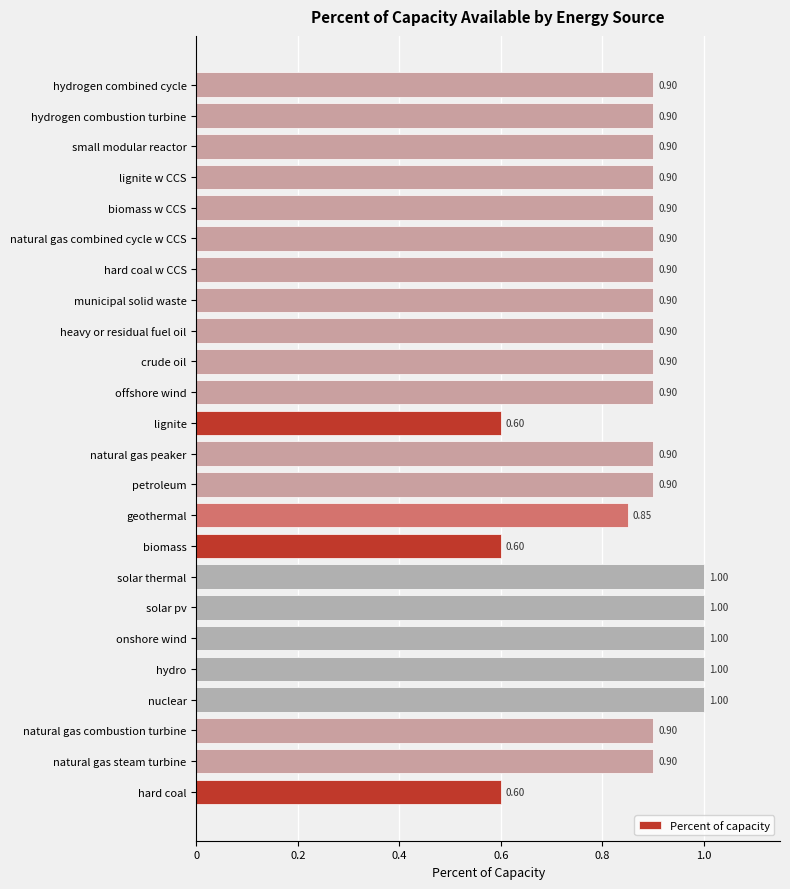

What is the difference between the maximum and minimum values?

0.4